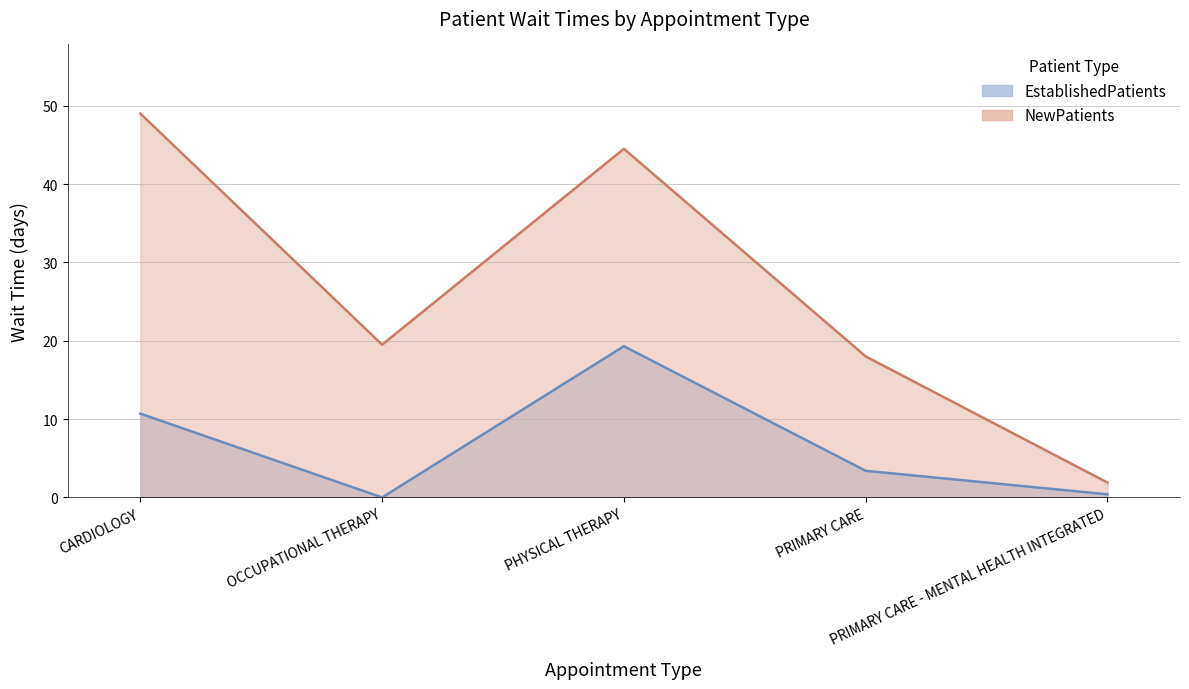

In NewPatients line, how many points are lower than both neighbors (excluding endpoints)?

1